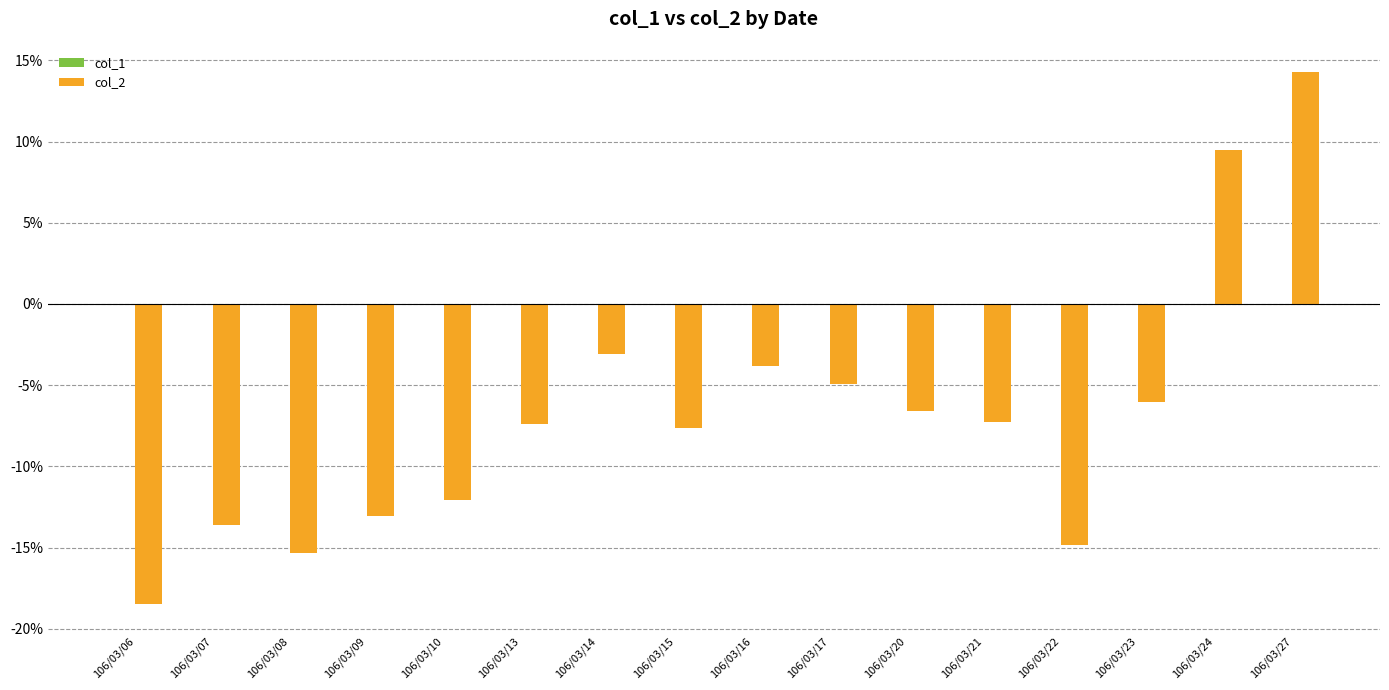

What is the maximum value shown in the chart?

14.3